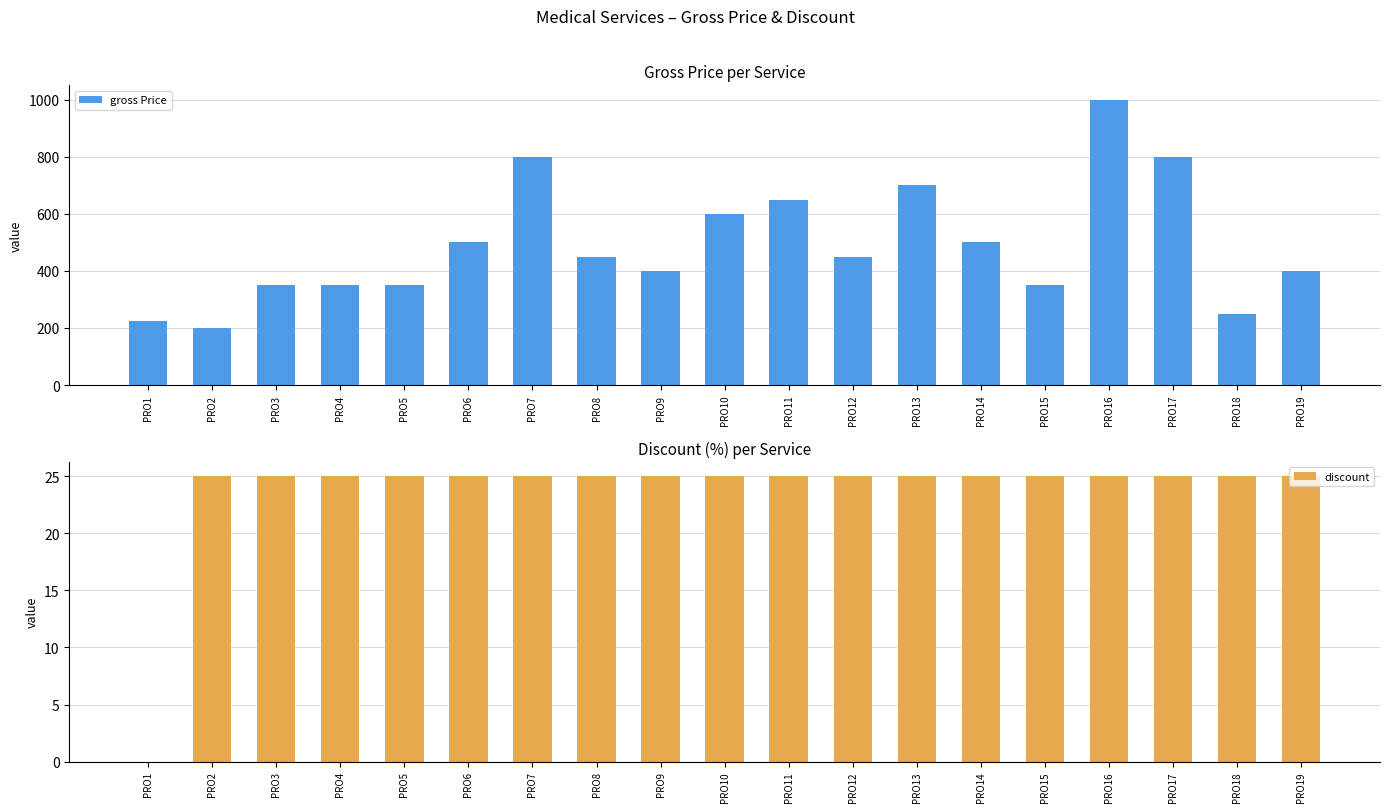

What is the greatest value displayed?

1000